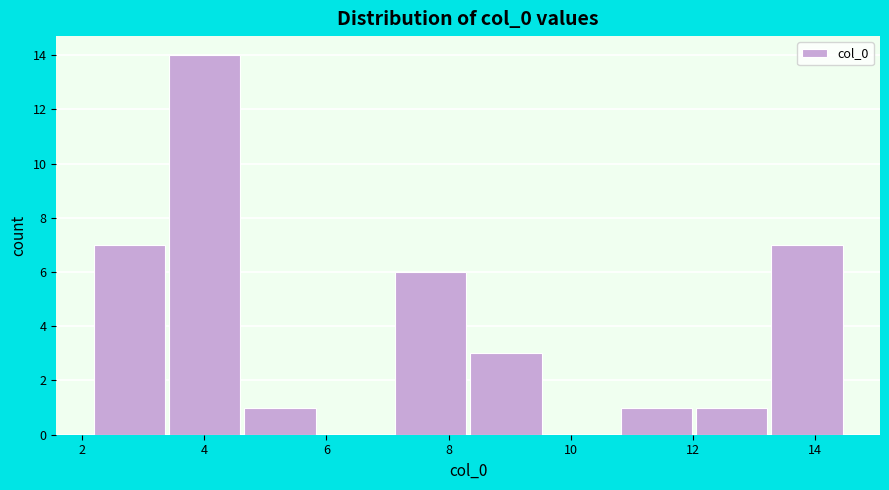

Which range on the x-axis has the tallest bar?

3.4 to 4.6